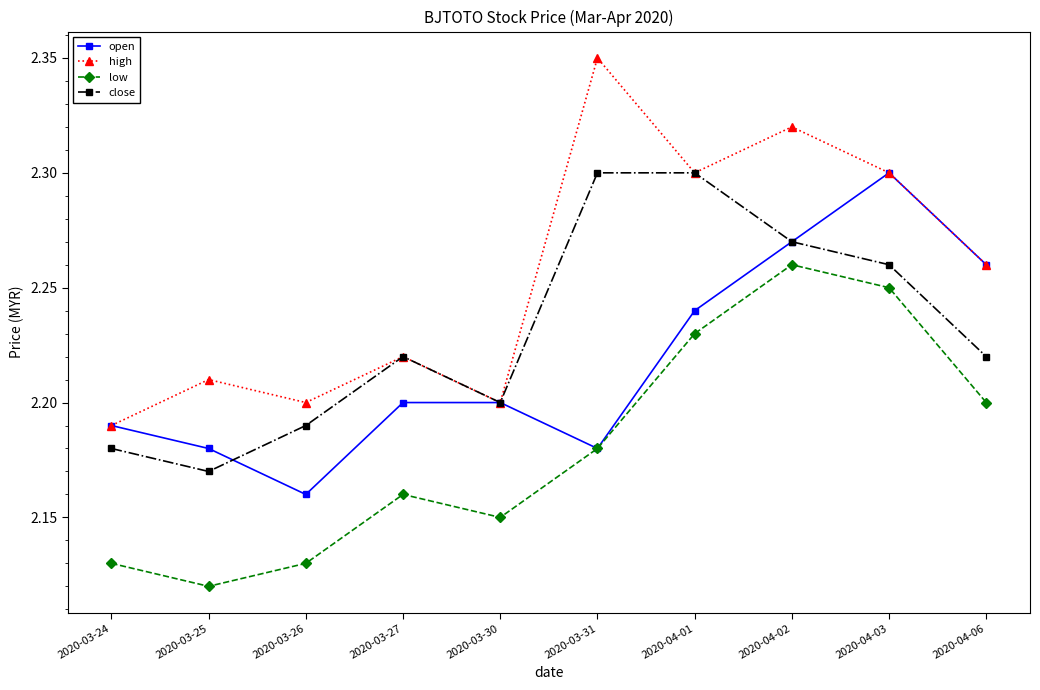

Which label corresponds to the smallest value in the chart?

2020-03-25